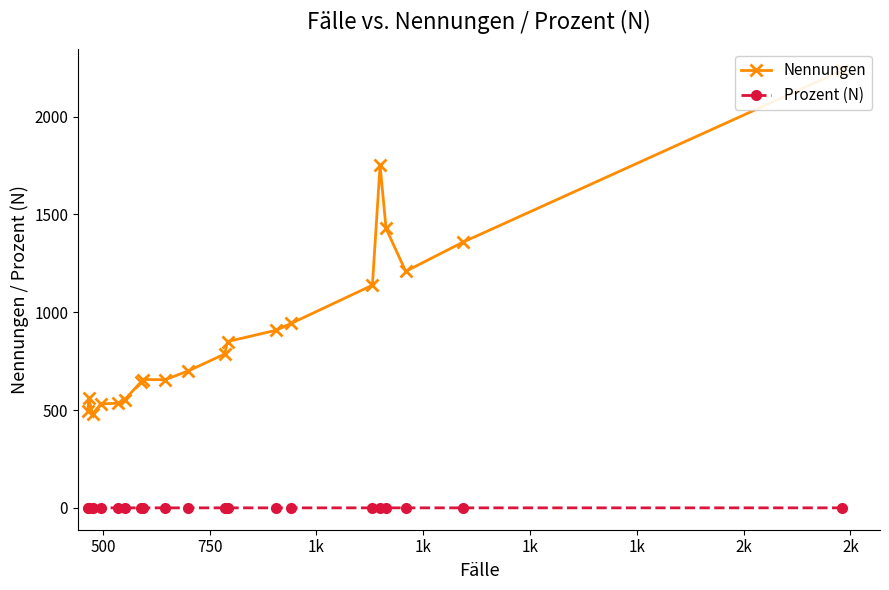

Is it true that Nennungen equals 380.6 at 2k?

False